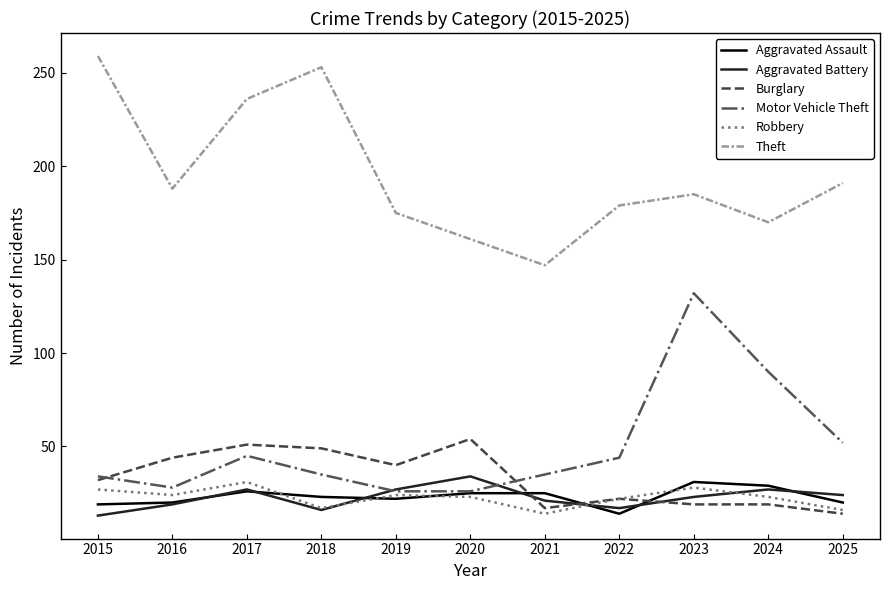

At 2021, list the series in order from smallest to largest.

Robbery, Burglary, Aggravated Battery, Aggravated Assault, Motor Vehicle Theft, Theft